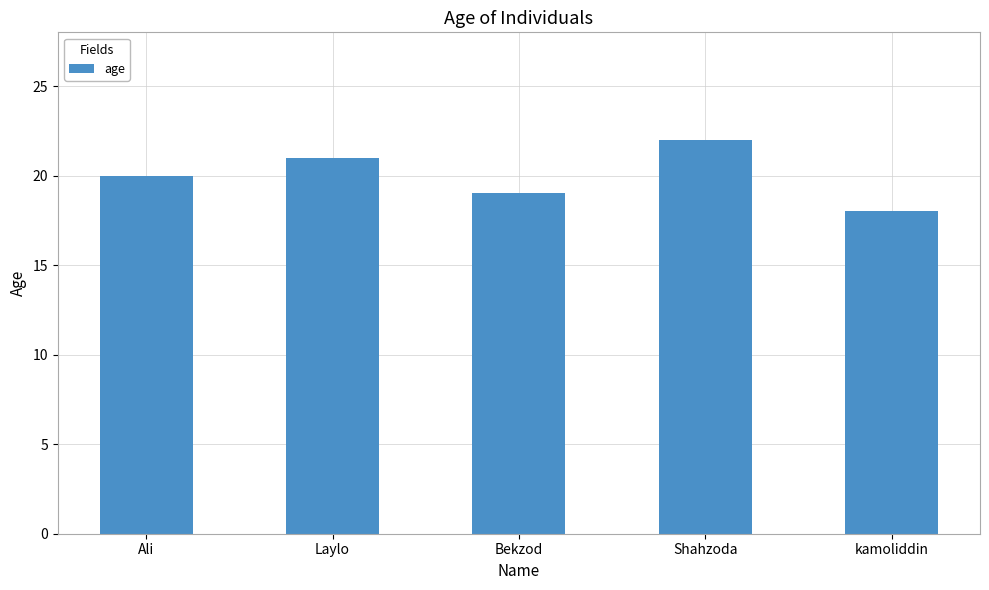

What is the approximate value at Ali?

20